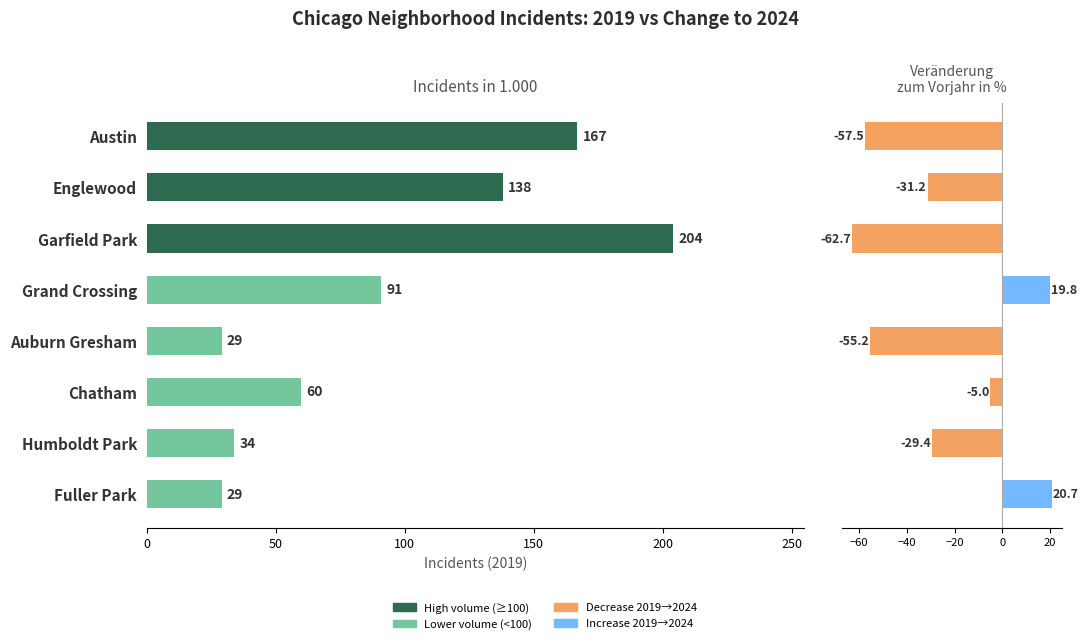

Rank the series by their maximum value, from highest to lowest.

2019 incidents, % change 2019→2024